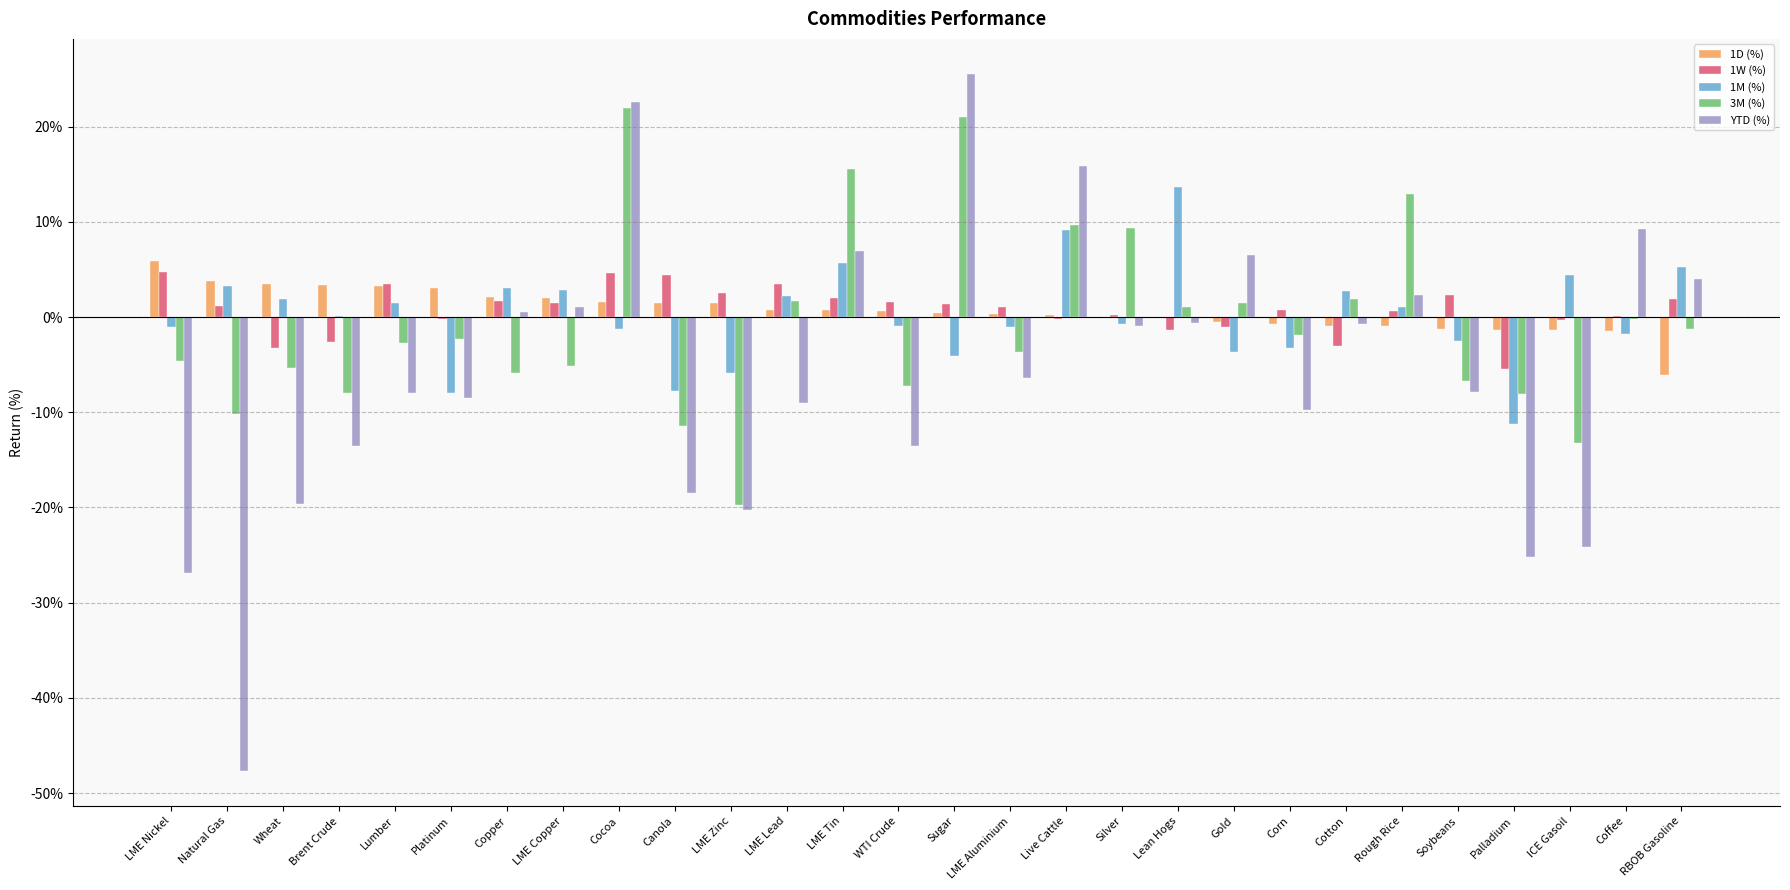

What are all the series names shown in the legend?

1D (%), 1W (%), 1M (%), 3M (%), YTD (%)